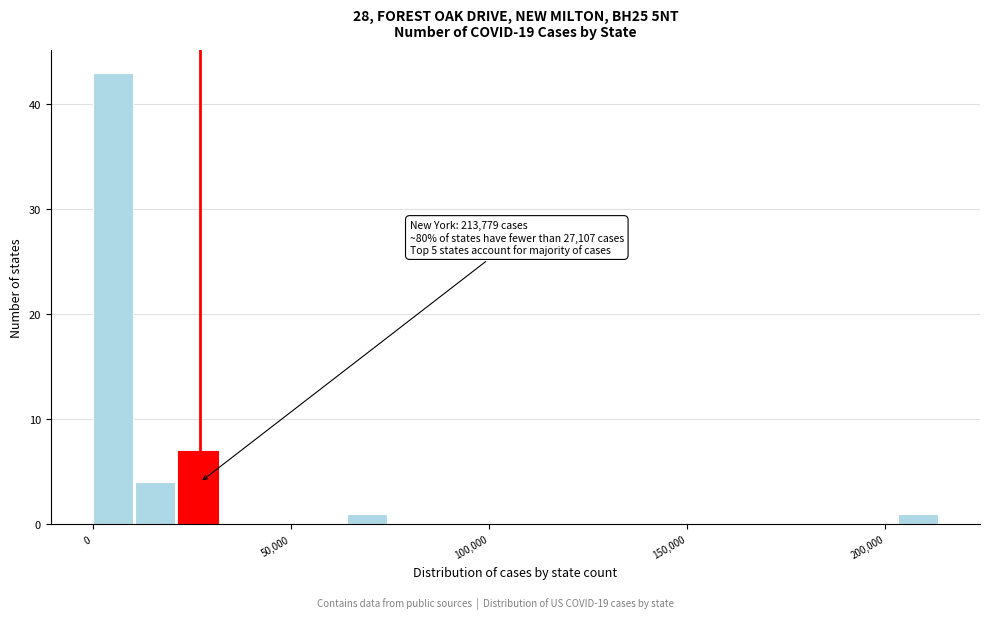

Read against the x-axis, roughly where is the centre of the tallest bar?

5000